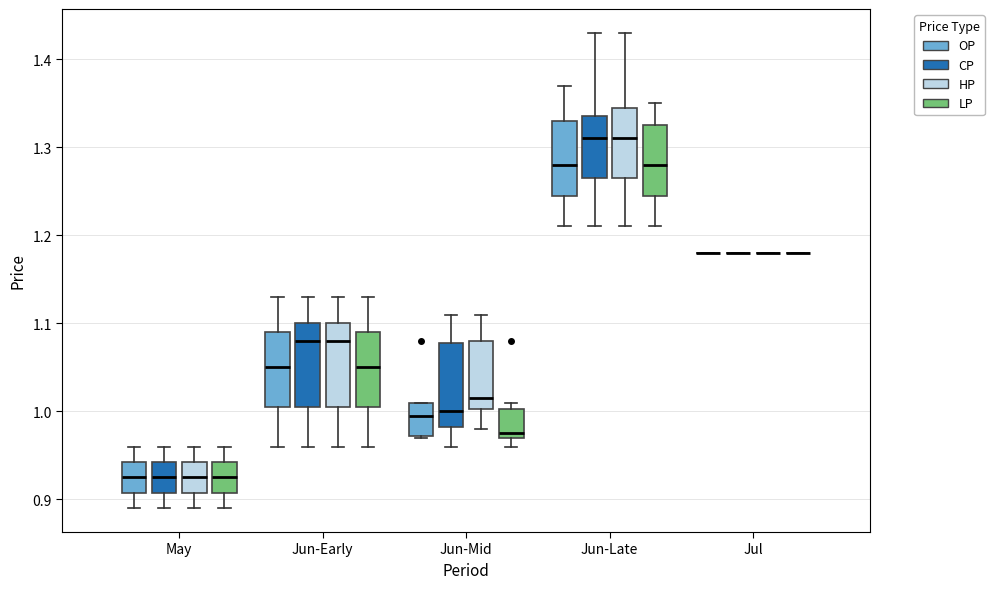

Reading left to right, transcribe this box plot: for each box, give where its median line is, the range the box spans, and where its two whiskers end, as read against the y-axis. The values are not printed on the chart, so give them approximately, as read against the axis.

May (OP): median 0.93, box 0.91 to 0.94, whiskers 0.89 to 0.96
May (CP): median 0.93, box 0.91 to 0.94, whiskers 0.89 to 0.96
May (HP): median 0.93, box 0.91 to 0.94, whiskers 0.89 to 0.96
May (LP): median 0.93, box 0.91 to 0.94, whiskers 0.89 to 0.96
Jun-Early (OP): median 1.05, box 1.01 to 1.09, whiskers 0.96 to 1.13
Jun-Early (CP): median 1.08, box 1.01 to 1.10, whiskers 0.96 to 1.13
Jun-Early (HP): median 1.08, box 1.01 to 1.10, whiskers 0.96 to 1.13
Jun-Early (LP): median 1.05, box 1.01 to 1.09, whiskers 0.96 to 1.13
Jun-Mid (OP): median 1.00, box 0.97 to 1.01, whiskers 0.97 to 1.01
Jun-Mid (CP): median 1.00, box 0.98 to 1.08, whiskers 0.96 to 1.11
Jun-Mid (HP): median 1.02, box 1.00 to 1.08, whiskers 0.98 to 1.11
Jun-Mid (LP): median 0.98, box 0.97 to 1.00, whiskers 0.96 to 1.01
Jun-Late (OP): median 1.28, box 1.25 to 1.33, whiskers 1.21 to 1.37
Jun-Late (CP): median 1.31, box 1.27 to 1.34, whiskers 1.21 to 1.43
Jun-Late (HP): median 1.31, box 1.27 to 1.35, whiskers 1.21 to 1.43
Jun-Late (LP): median 1.28, box 1.25 to 1.33, whiskers 1.21 to 1.35
Jul (OP): box collapsed to a line at 1.18, whiskers 1.18 to 1.18
Jul (CP): box collapsed to a line at 1.18, whiskers 1.18 to 1.18
Jul (HP): box collapsed to a line at 1.18, whiskers 1.18 to 1.18
Jul (LP): box collapsed to a line at 1.18, whiskers 1.18 to 1.18